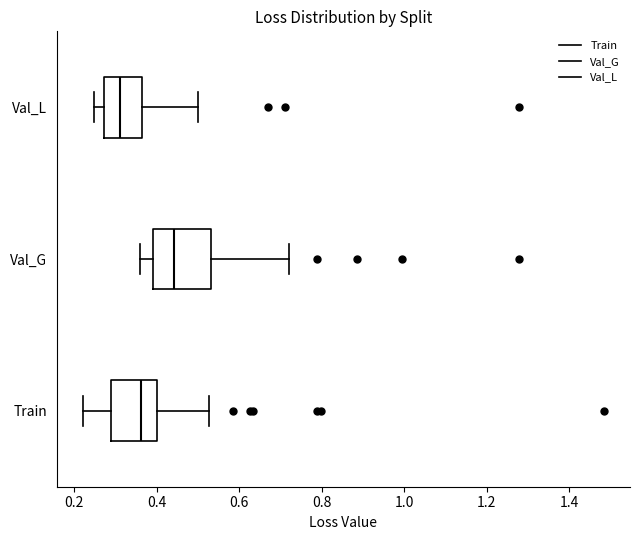

Comparing the boxes themselves (not the whiskers), which one is the widest?

Val_G